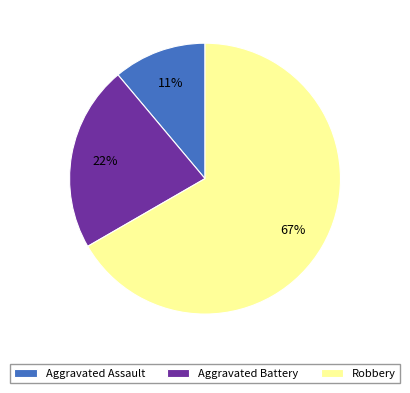

To the nearest percent, what percentage of the pie is Aggravated Battery?

22%